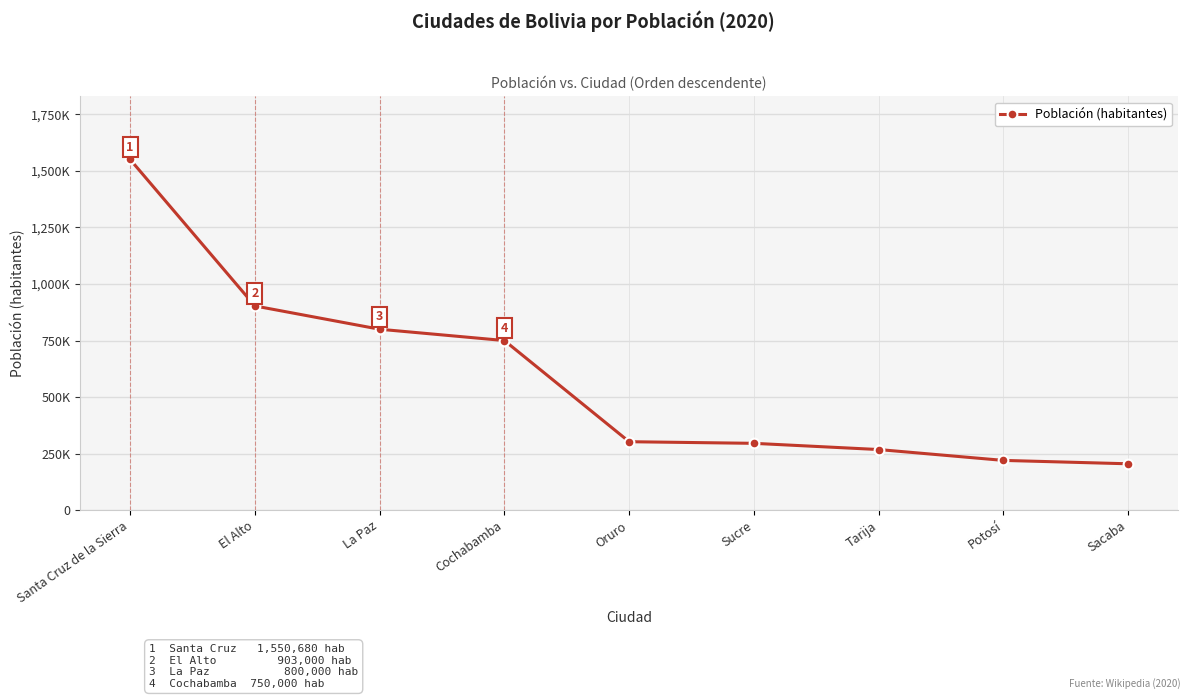

Does the chart have visible grid lines?

Yes